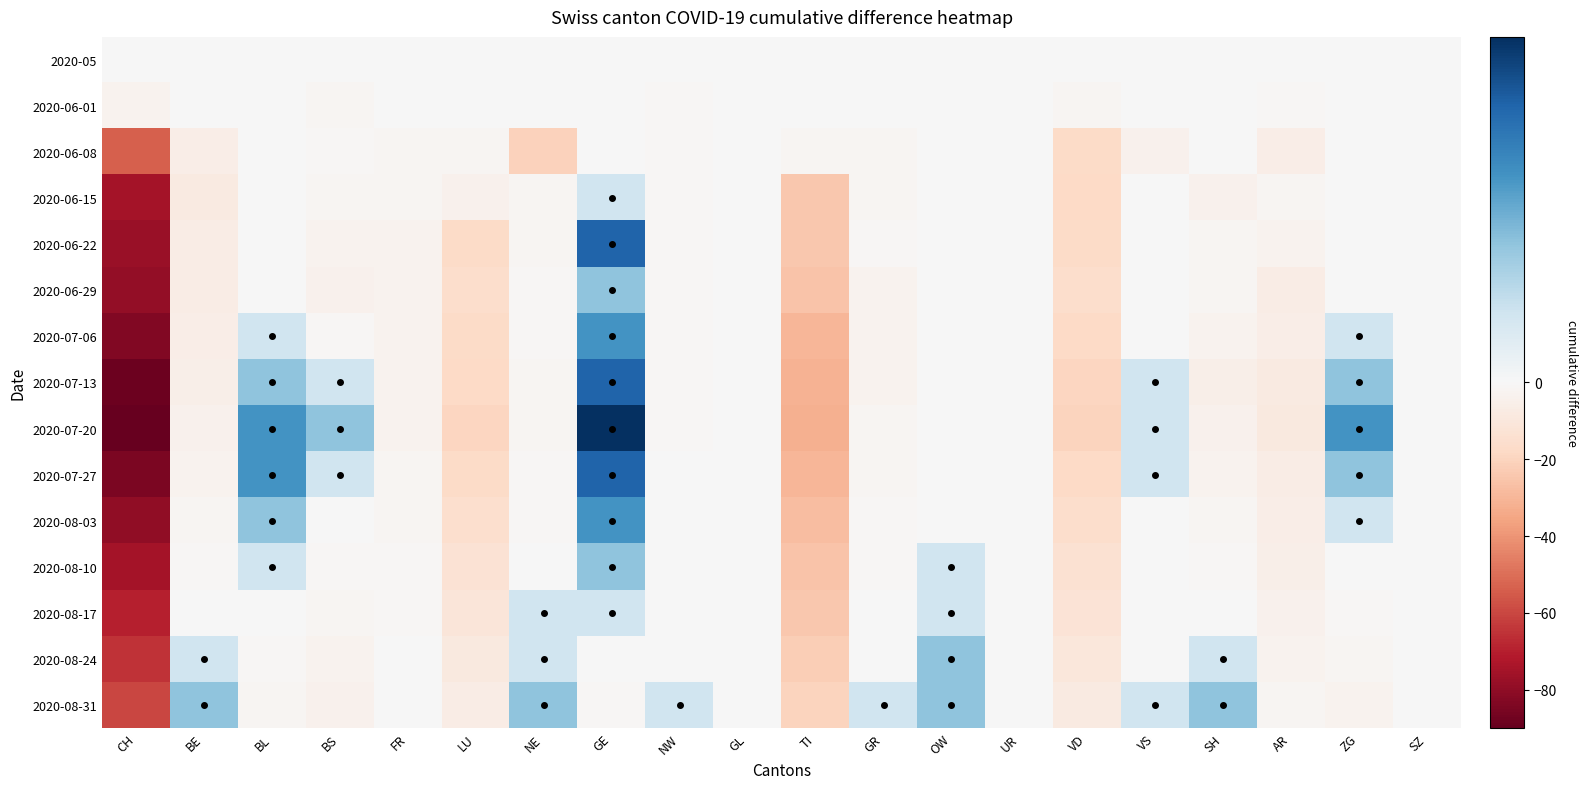

Reading right to left, transcribe all the data shown in this chart.

2020-05: SZ=0	ZG=0	AR=0	SH=0	VS=0	VD=0	UR=0	OW=0	GR=0	TI=0	GL=0	NW=0	GE=0	NE=0	LU=0	FR=0	BS=0	BL=0	BE=0	CH=0
2020-06-01: SZ=0	ZG=0	AR=-1	SH=0	VS=0	VD=-2	UR=0	OW=0	GR=0	TI=0	GL=0	NW=-1	GE=0	NE=0	LU=0	FR=0	BS=-2	BL=0	BE=0	CH=-3
2020-06-08: SZ=0	ZG=0	AR=-6	SH=0	VS=-4	VD=-17	UR=0	OW=0	GR=-2	TI=-2	GL=0	NW=-1	GE=0	NE=-21	LU=-2	FR=-2	BS=-1	BL=0	BE=-6	CH=-54
2020-06-15: SZ=0	ZG=0	AR=-2	SH=-4	VS=0	VD=-18	UR=0	OW=0	GR=-2	TI=-24	GL=0	NW=-1	GE=1	NE=-2	LU=-4	FR=-2	BS=-2	BL=0	BE=-8	CH=-75
2020-06-22: SZ=0	ZG=0	AR=-3	SH=-2	VS=0	VD=-17	UR=0	OW=0	GR=-1	TI=-24	GL=0	NW=-1	GE=4	NE=-2	LU=-17	FR=-3	BS=-3	BL=0	BE=-7	CH=-78
2020-06-29: SZ=0	ZG=0	AR=-7	SH=-2	VS=0	VD=-16	UR=0	OW=0	GR=-3	TI=-26	GL=0	NW=-1	GE=2	NE=-1	LU=-16	FR=-3	BS=-4	BL=0	BE=-7	CH=-79
2020-07-06: SZ=0	ZG=1	AR=-6	SH=-3	VS=0	VD=-18	UR=0	OW=0	GR=-3	TI=-30	GL=0	NW=-1	GE=3	NE=-1	LU=-17	FR=-3	BS=-1	BL=1	BE=-6	CH=-83
2020-07-13: SZ=0	ZG=2	AR=-8	SH=-5	VS=1	VD=-19	UR=0	OW=0	GR=-3	TI=-31	GL=0	NW=-1	GE=4	NE=-2	LU=-18	FR=-3	BS=1	BL=2	BE=-5	CH=-88
2020-07-20: SZ=0	ZG=3	AR=-9	SH=-4	VS=1	VD=-20	UR=0	OW=0	GR=-2	TI=-32	GL=0	NW=-1	GE=5	NE=-2	LU=-19	FR=-3	BS=2	BL=3	BE=-4	CH=-90
2020-07-27: SZ=0	ZG=2	AR=-7	SH=-3	VS=1	VD=-18	UR=0	OW=0	GR=-2	TI=-30	GL=0	NW=0	GE=4	NE=-1	LU=-17	FR=-2	BS=1	BL=3	BE=-3	CH=-85
2020-08-03: SZ=0	ZG=1	AR=-6	SH=-2	VS=0	VD=-16	UR=0	OW=0	GR=-1	TI=-28	GL=0	NW=0	GE=3	NE=-1	LU=-15	FR=-2	BS=0	BL=2	BE=-2	CH=-80
2020-08-10: SZ=0	ZG=0	AR=-5	SH=-1	VS=0	VD=-14	UR=0	OW=1	GR=-1	TI=-26	GL=0	NW=0	GE=2	NE=0	LU=-13	FR=-1	BS=-1	BL=1	BE=-1	CH=-75
2020-08-17: SZ=0	ZG=-1	AR=-4	SH=0	VS=0	VD=-12	UR=0	OW=1	GR=0	TI=-24	GL=0	NW=0	GE=1	NE=1	LU=-11	FR=-1	BS=-2	BL=0	BE=0	CH=-70
2020-08-24: SZ=0	ZG=-2	AR=-3	SH=1	VS=0	VD=-10	UR=0	OW=2	GR=0	TI=-22	GL=0	NW=0	GE=0	NE=1	LU=-9	FR=0	BS=-3	BL=-1	BE=1	CH=-65
2020-08-31: SZ=0	ZG=-3	AR=-2	SH=2	VS=1	VD=-8	UR=0	OW=2	GR=1	TI=-20	GL=0	NW=1	GE=-1	NE=2	LU=-7	FR=0	BS=-4	BL=-2	BE=2	CH=-60